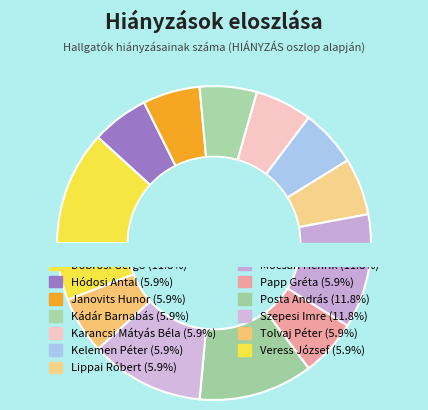

The Karancsi Mátyás Béla slice represents 1% of the pie. True or false?

False